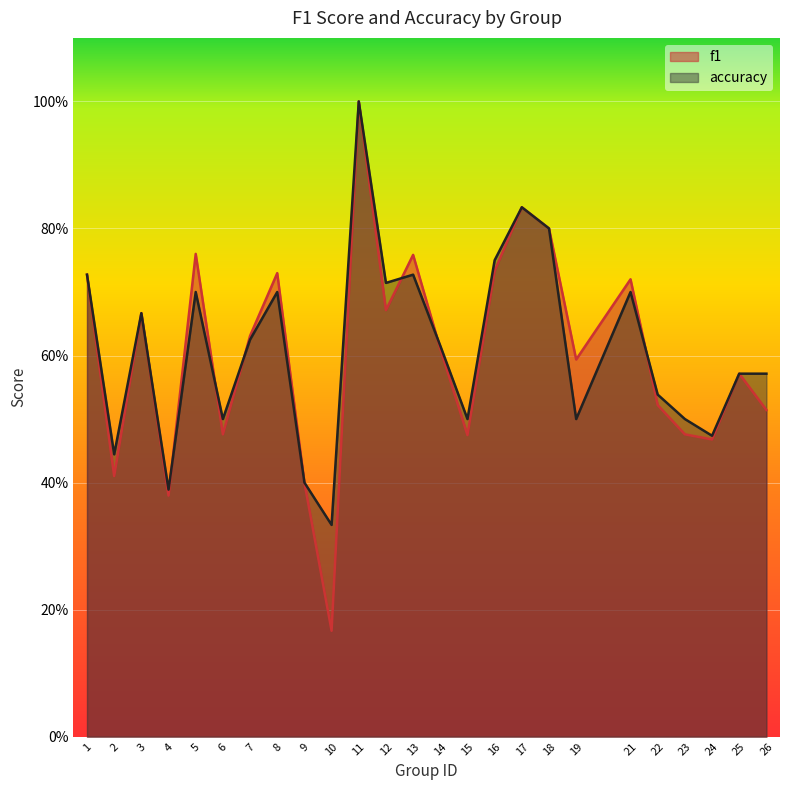

Which series has the largest total across all categories?

accuracy